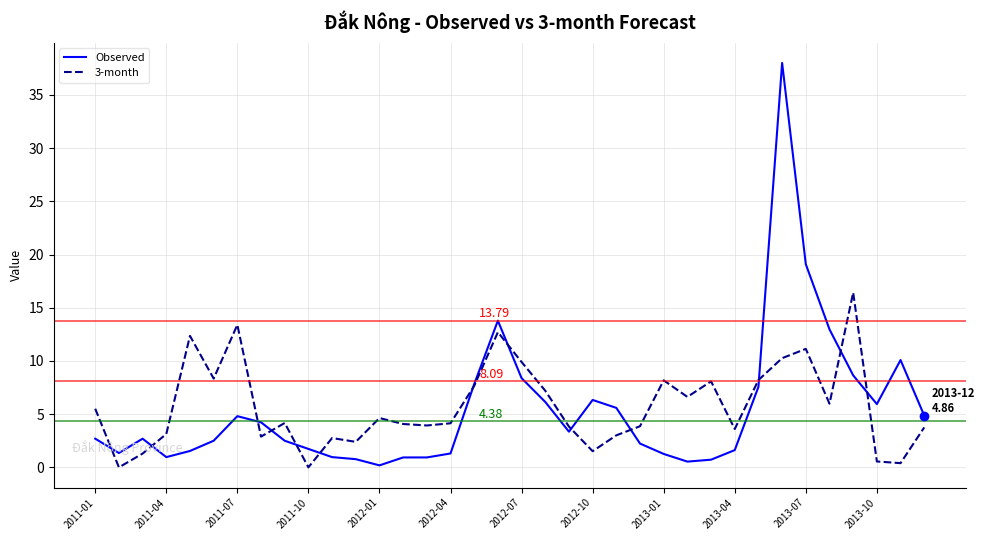

How many lines are shown in the chart?

2